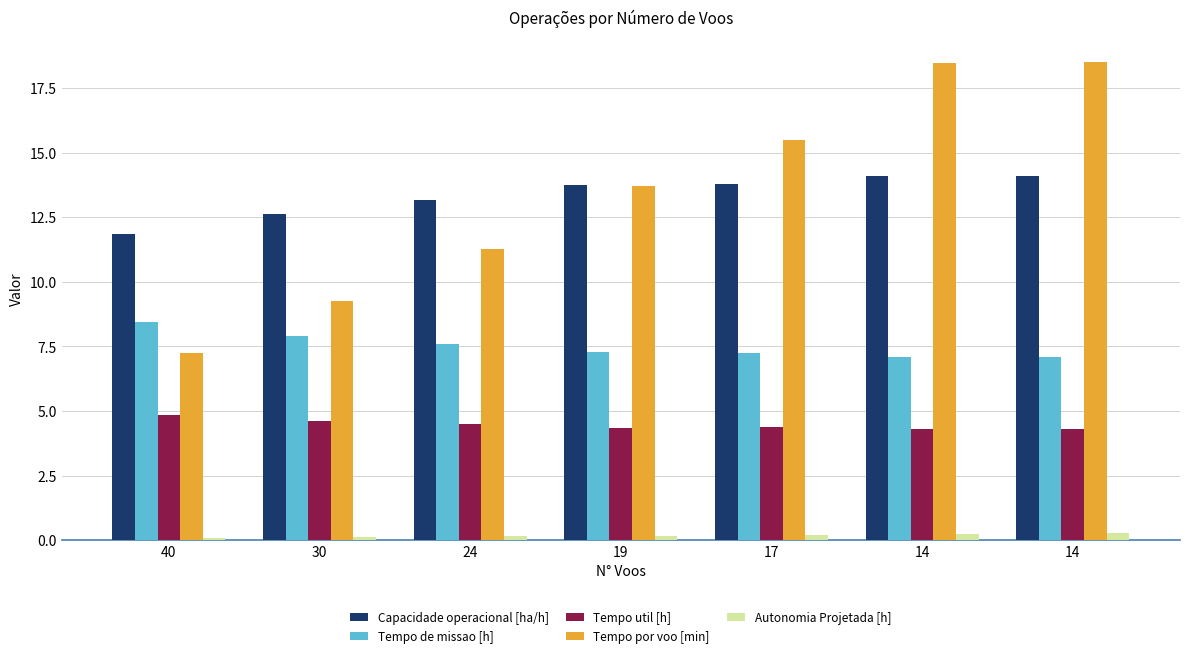

At which label is Tempo por voo [min] closest to 12?

24